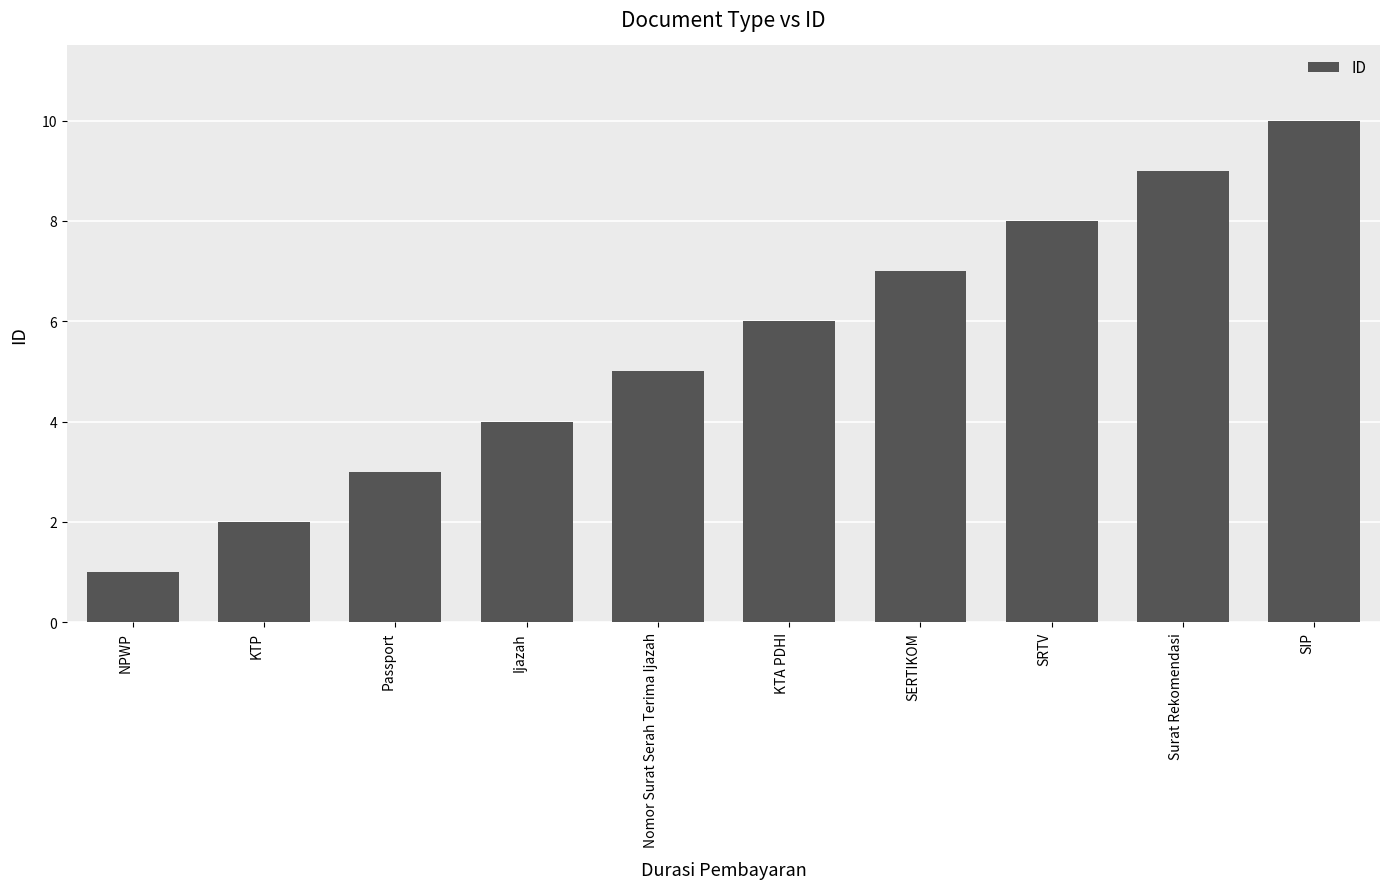

Reading right to left, list all the values displayed in this chart.

SIP=10	Surat Rekomendasi=9	SRTV=8	SERTIKOM=7	KTA PDHI=6	Nomor Surat Serah Terima Ijazah=5	Ijazah=4	Passport=3	KTP=2	NPWP=1